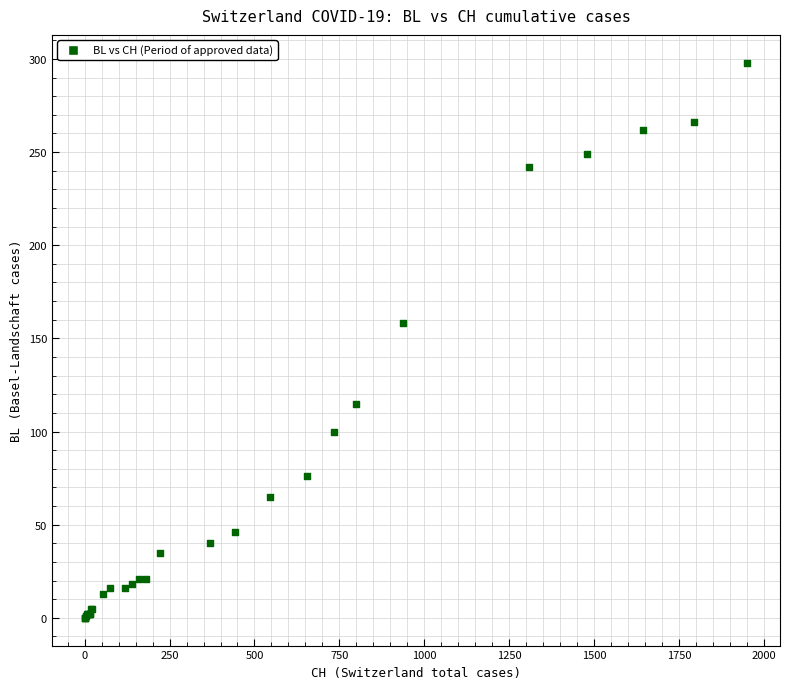

What Y value in the scatter plot is closest to 149?

158